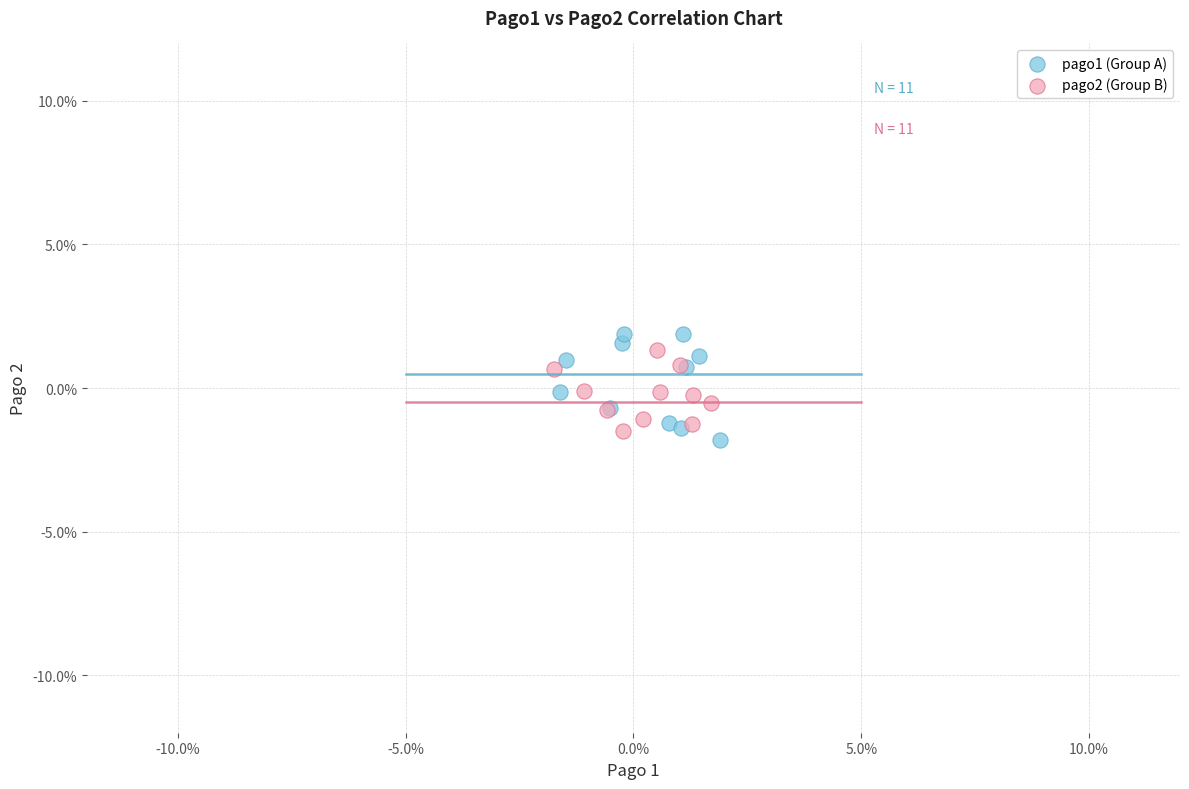

What are all the series names shown in the legend?

pago1 (Group A), pago2 (Group B)